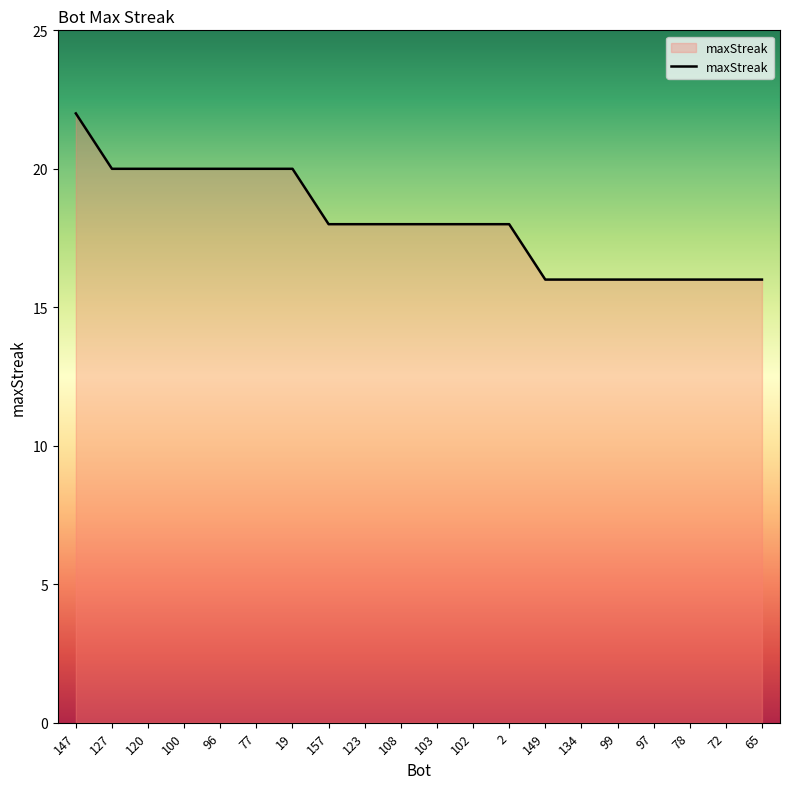

What position from the right is 149?

7